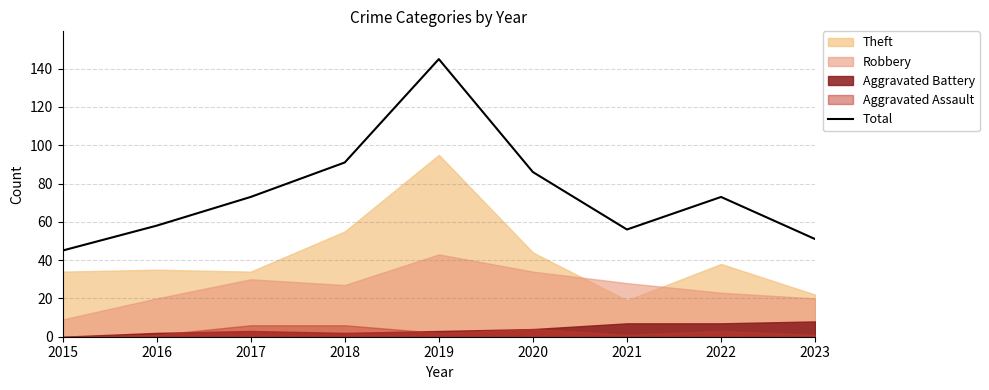

At which label does the data first exceed 73?

2018